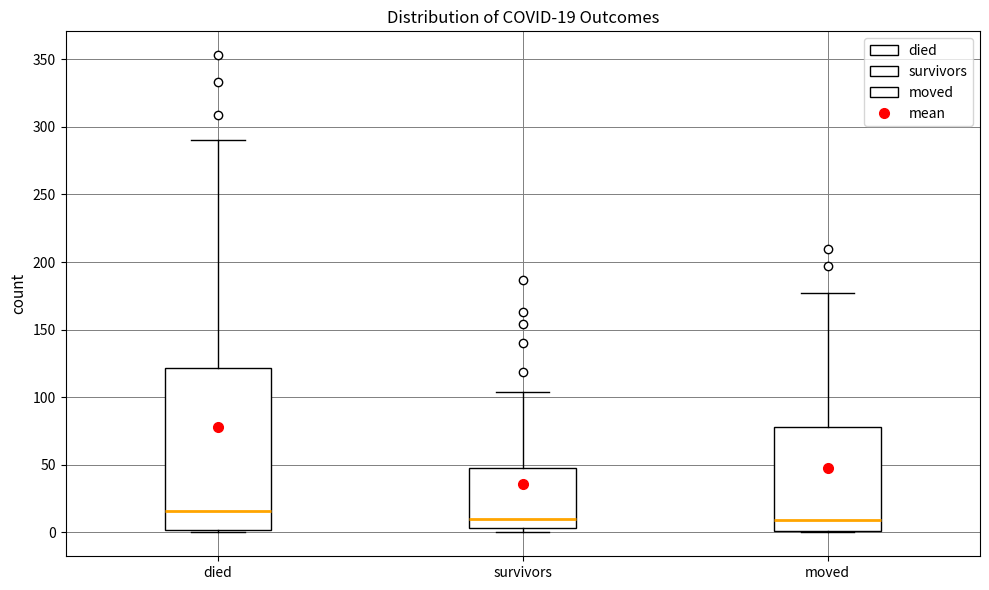

Which box has the highest median line?

died